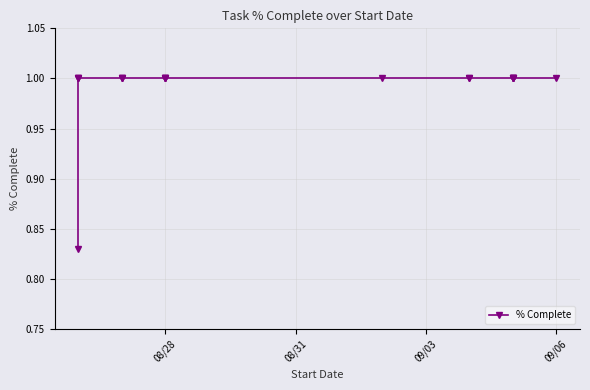

Does the chart have visible grid lines?

Yes